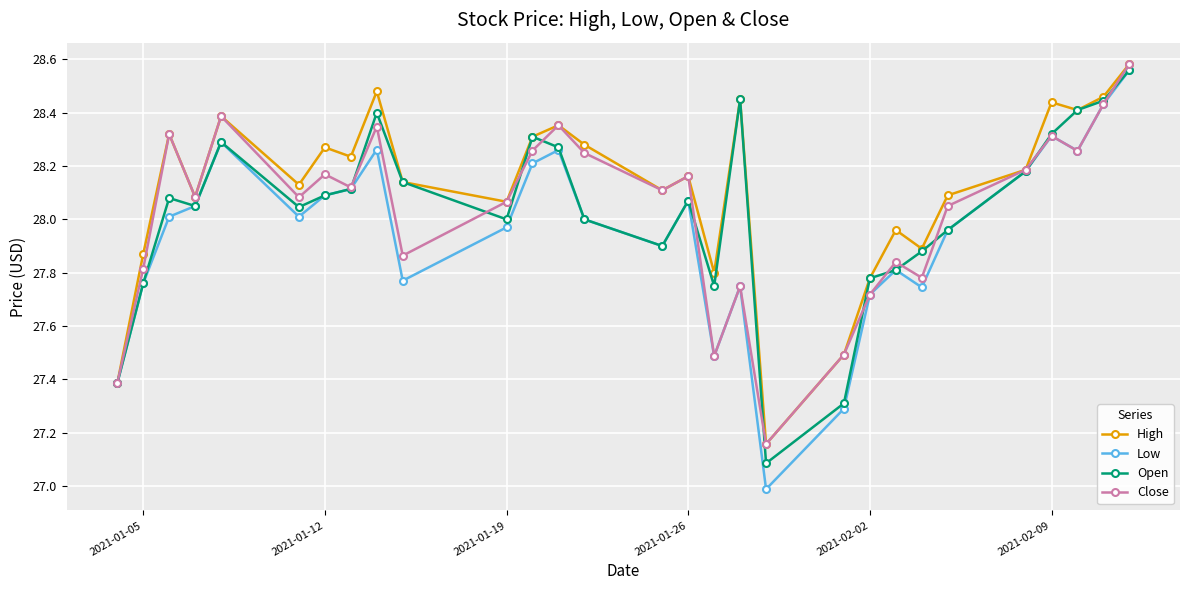

Which series has the largest total across all categories?

High